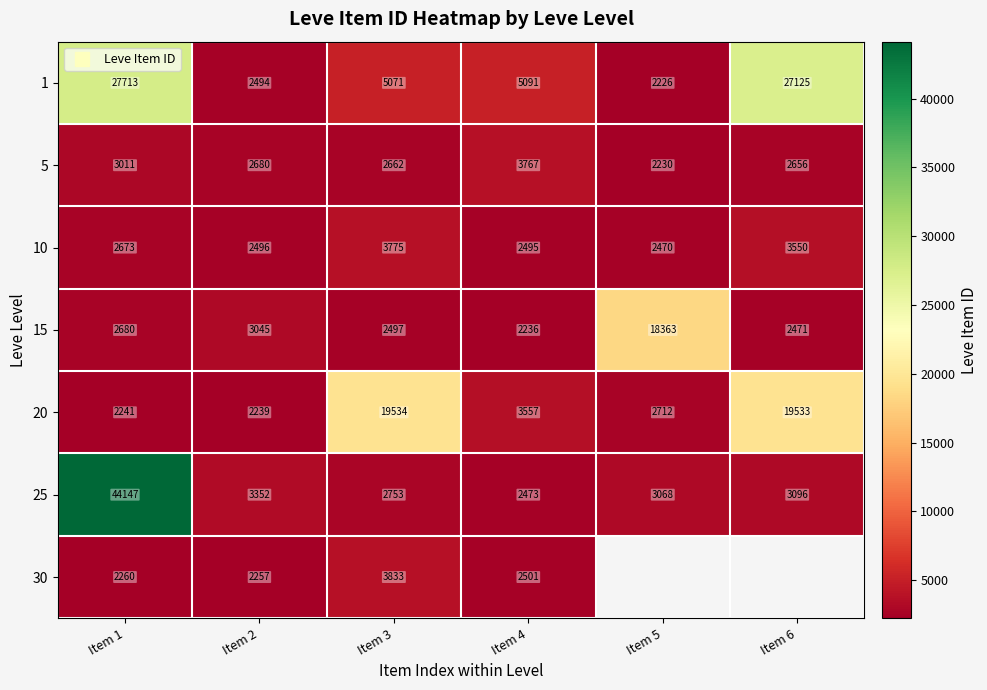

At which category is the sum across all series the highest?

Item 1